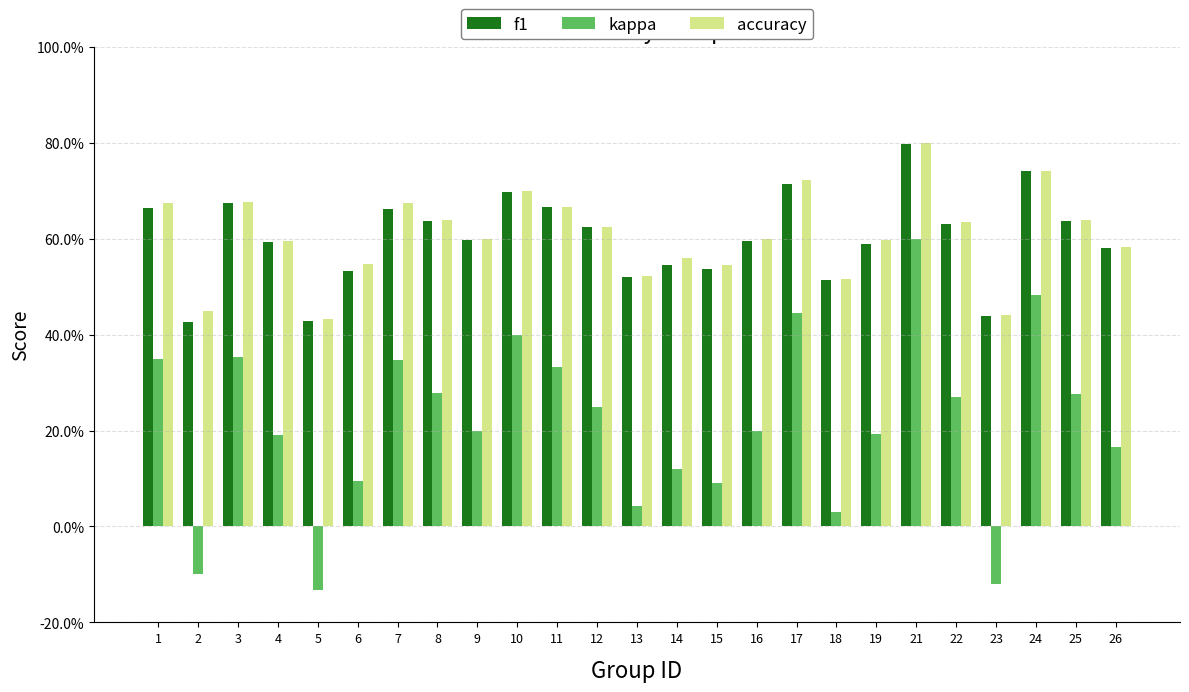

At which category is the sum across all series the highest?

21